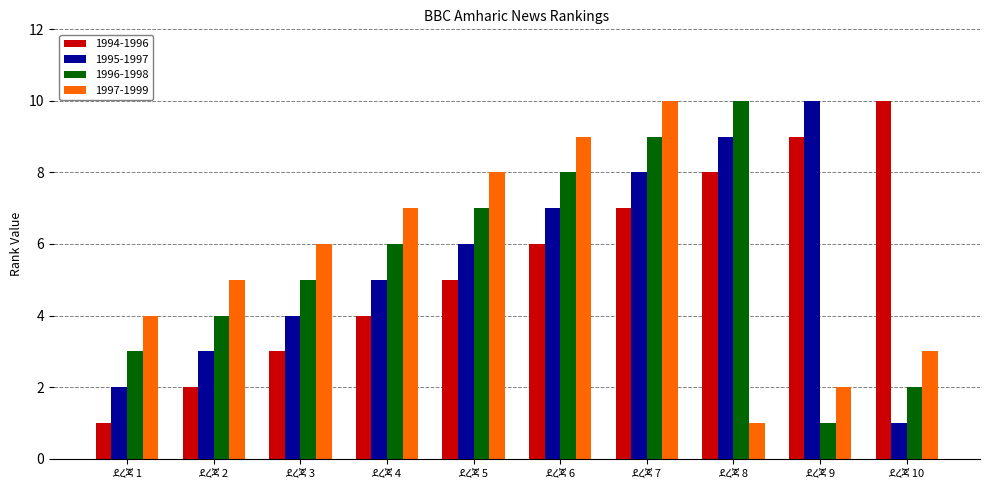

How many categories are shown in the chart?

10